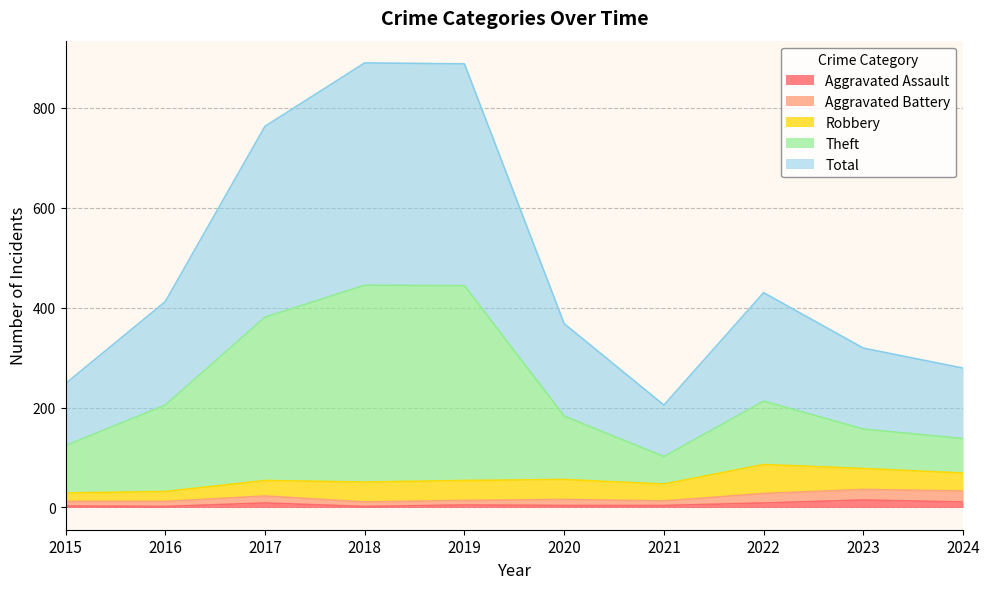

What is the value of the Total point at the 5th from the left?

888